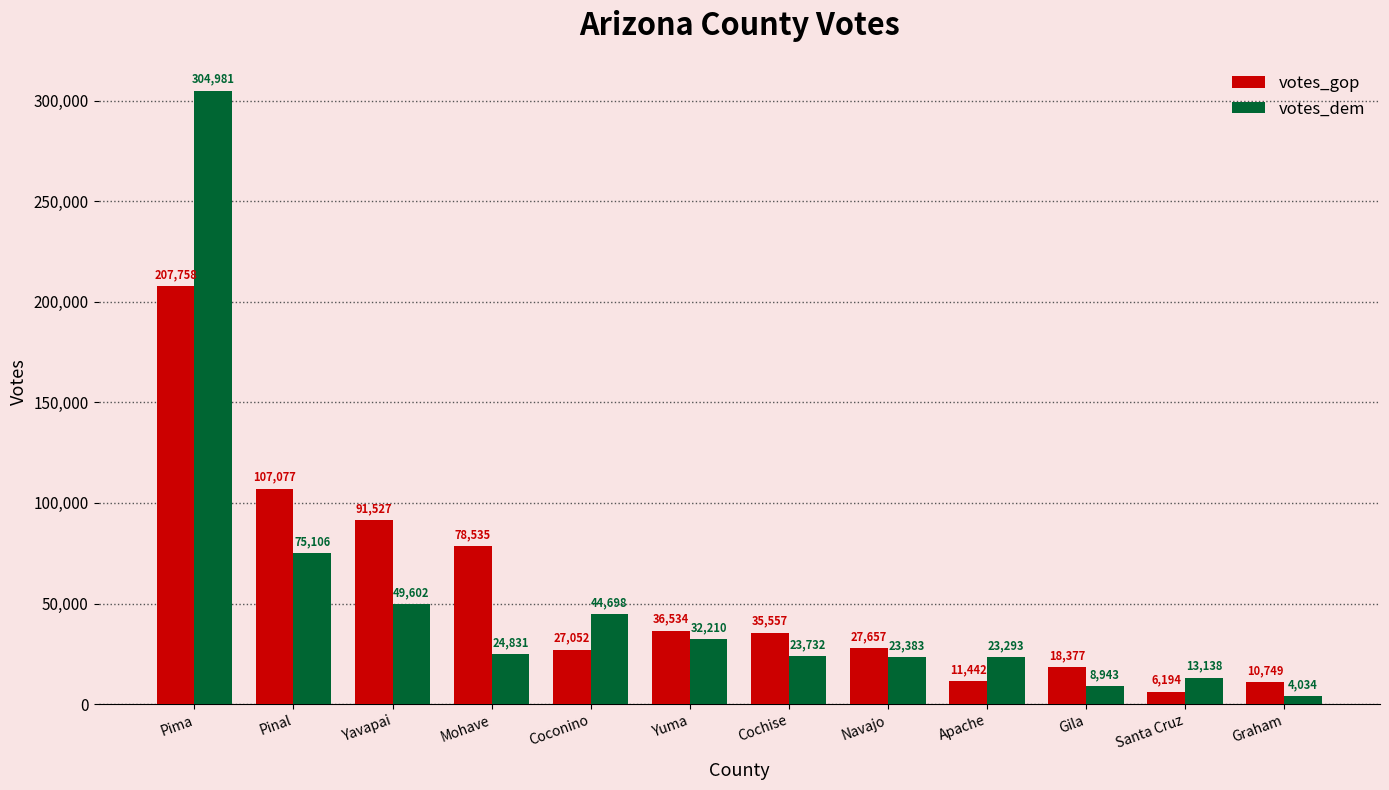

Rank the series by their average value, from lowest to highest.

votes_dem, votes_gop